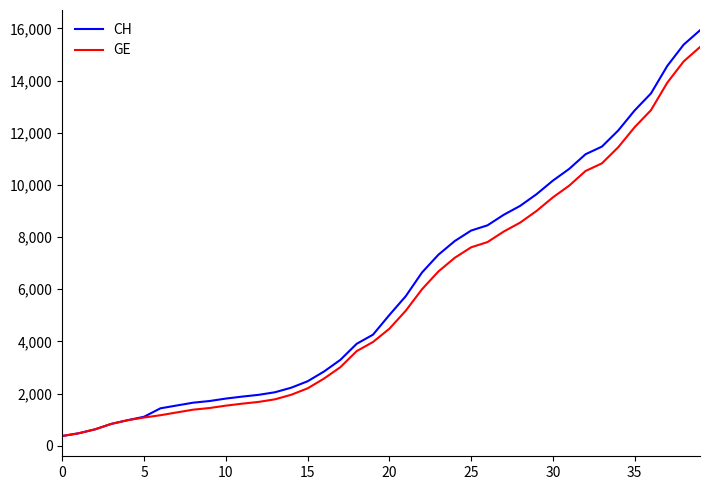

Which series has the widest spread of values?

CH